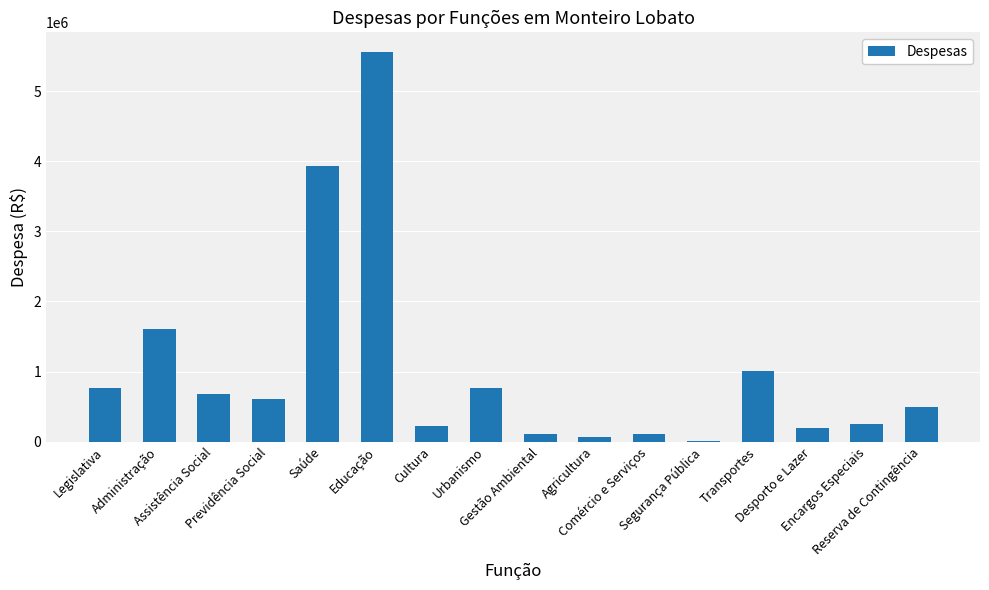

Where does the data first go above 610000?

Legislativa